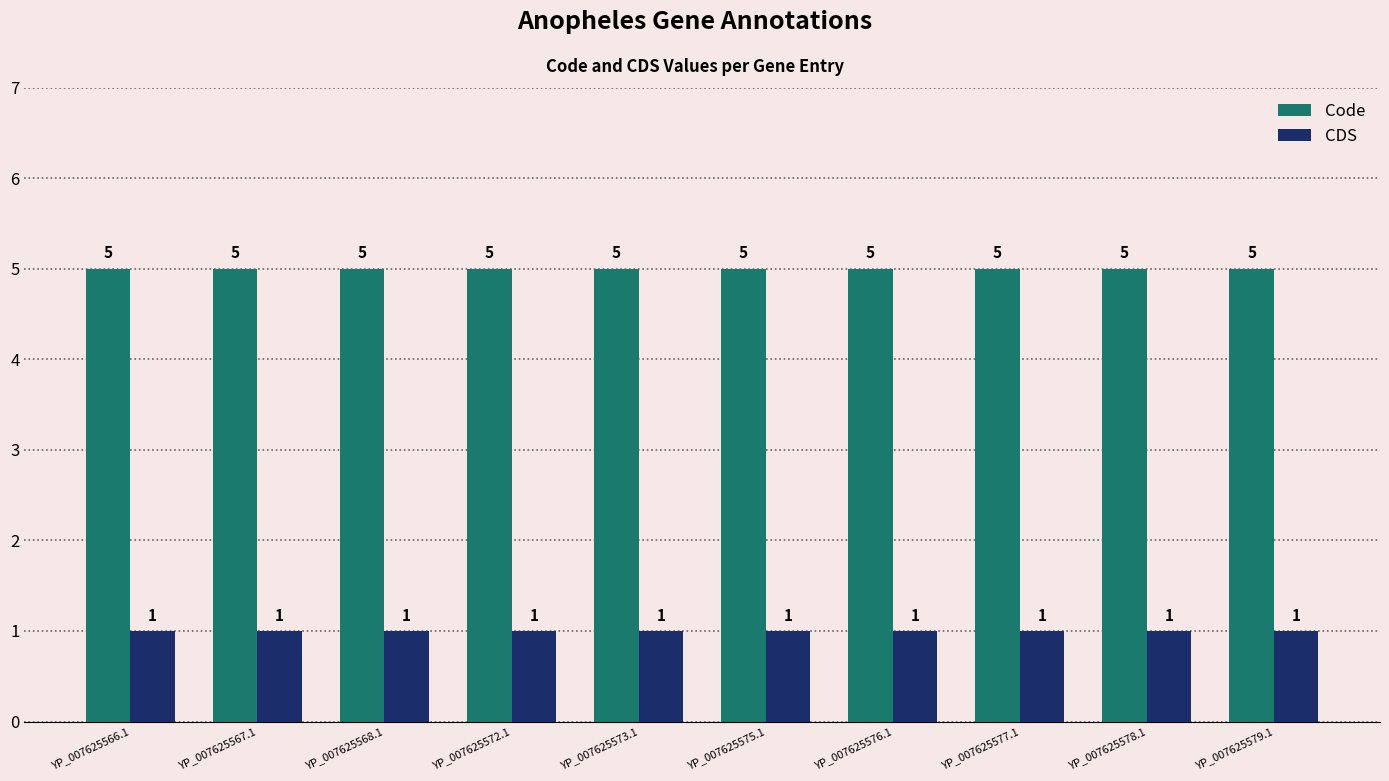

At how many categories does at least one series exceed 4?

10